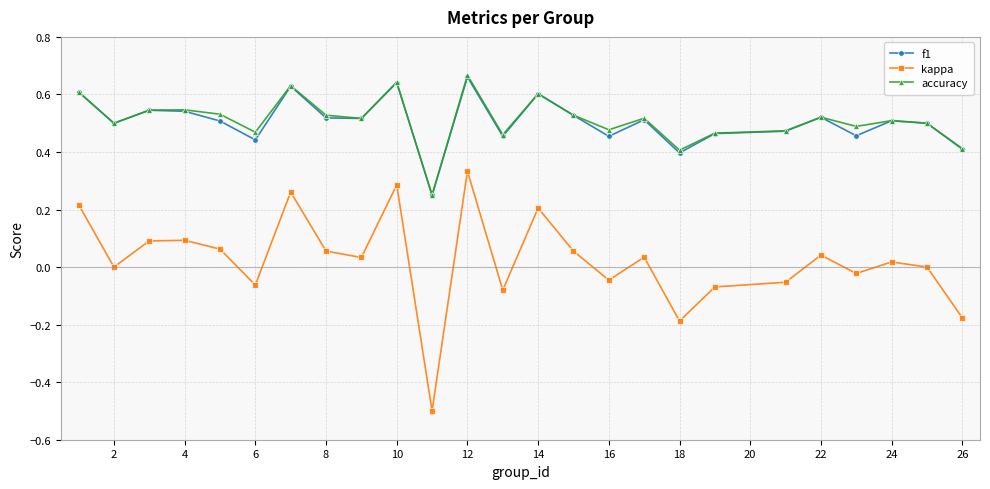

True or false: accuracy has more than 1 points higher than both neighbors.

True